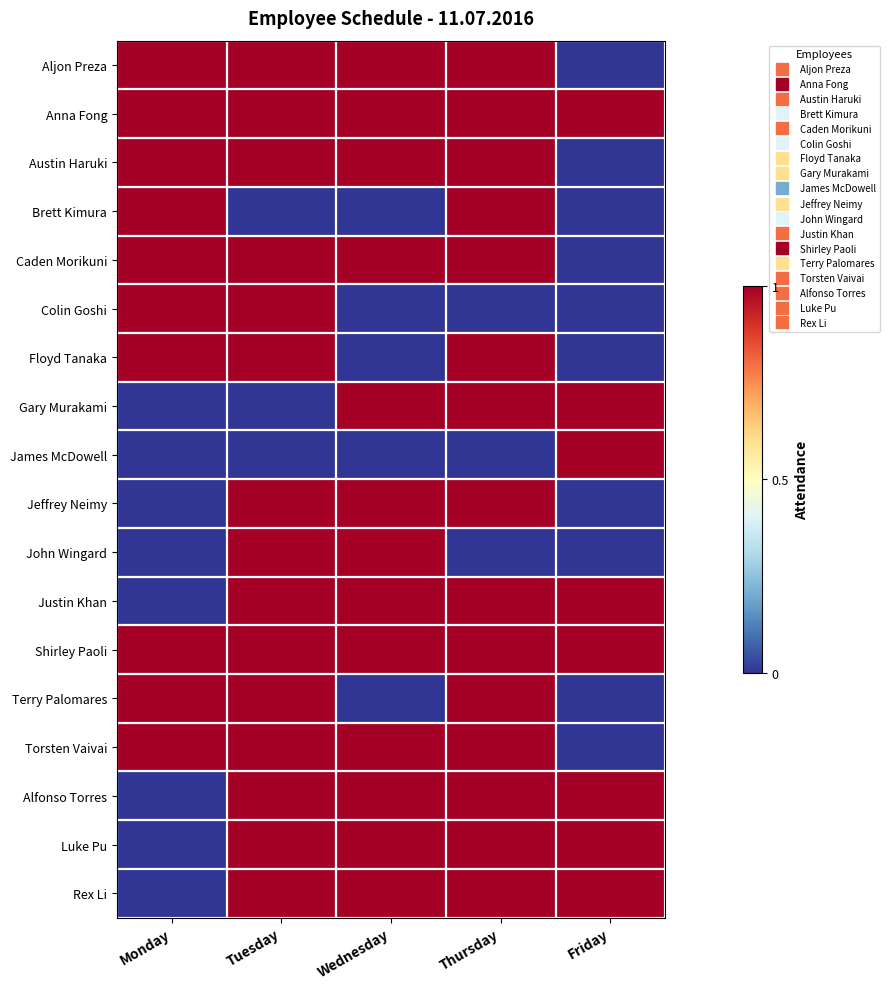

How many categories are shown in the chart?

5